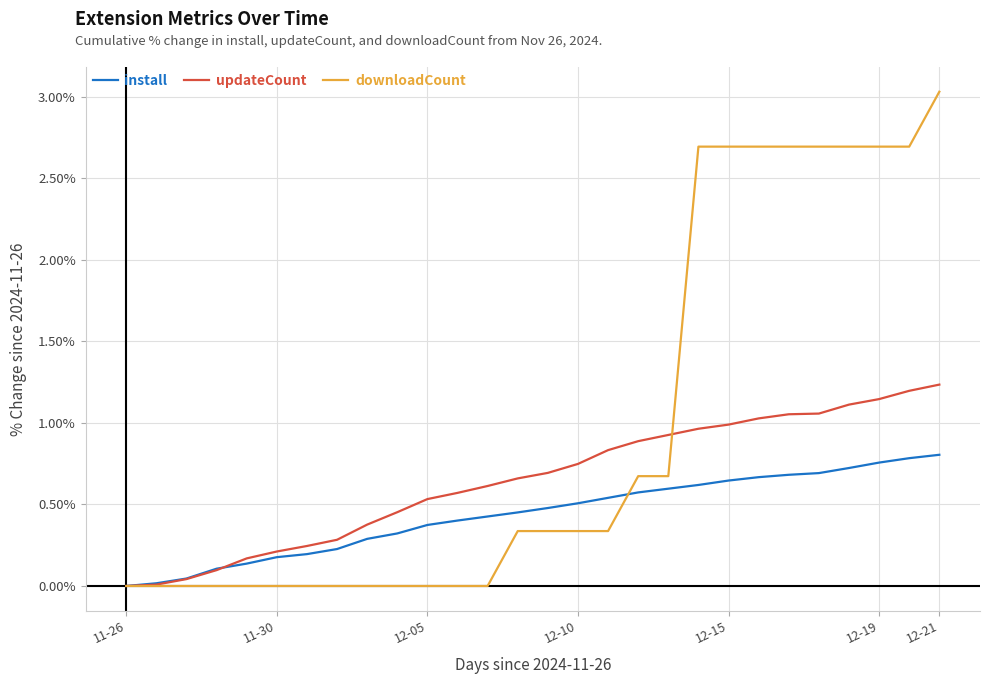

Which series has the largest total across all categories?

downloadCount